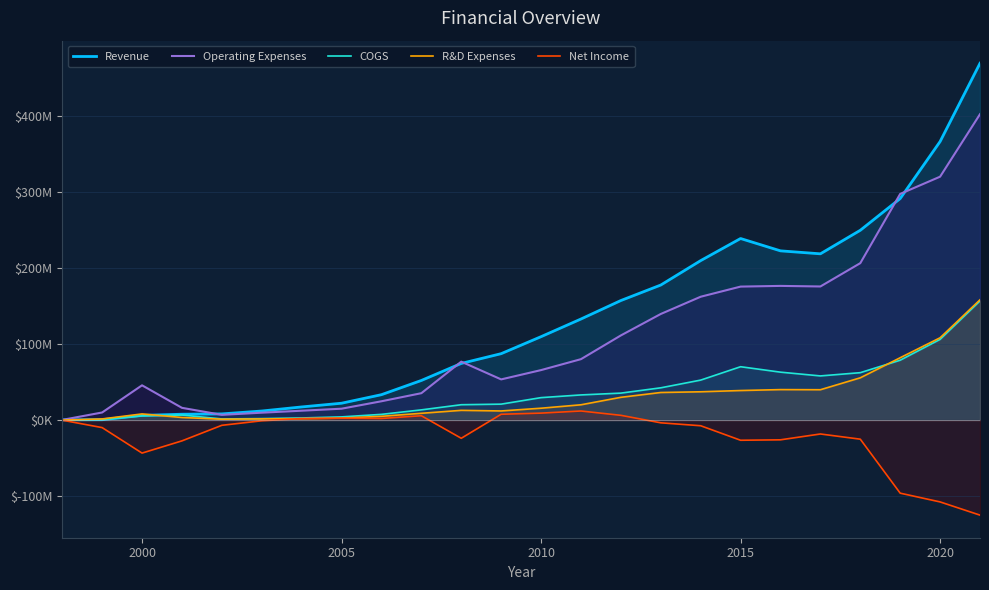

Is the value of R&D Expenses at 2010 greater than the value of Net Income at 2020?

Yes